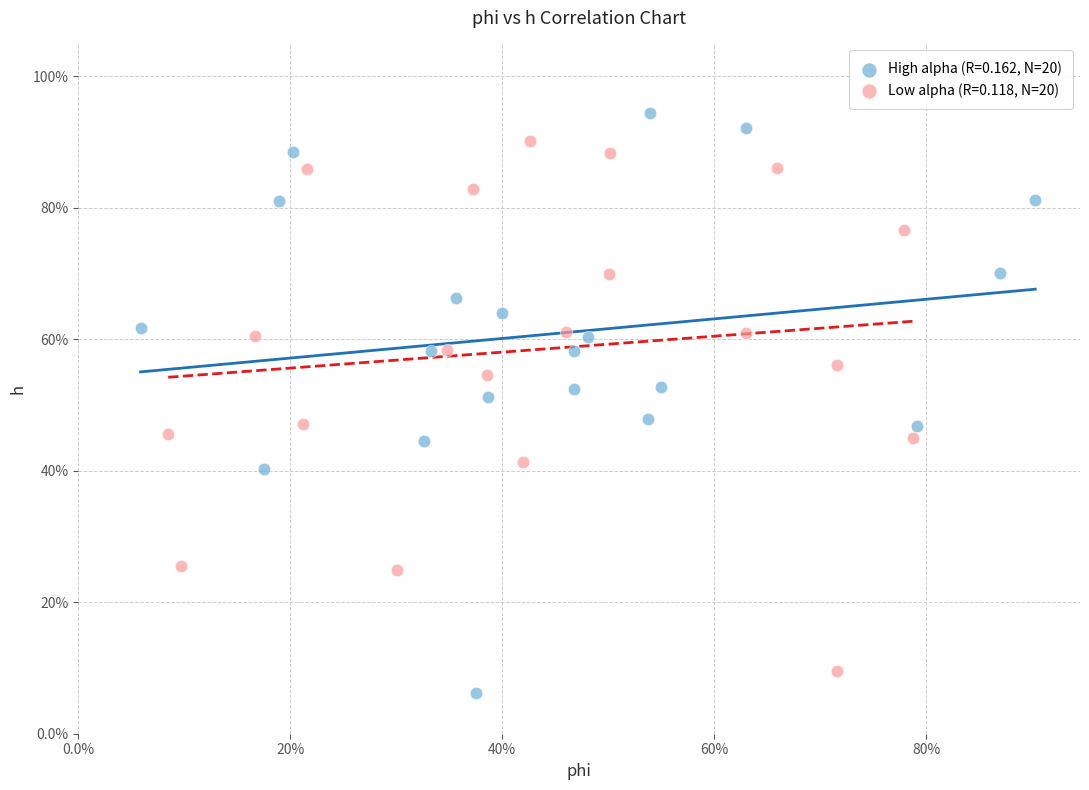

Which series has the widest spread of Y values?

High alpha (R=0.162, N=20)